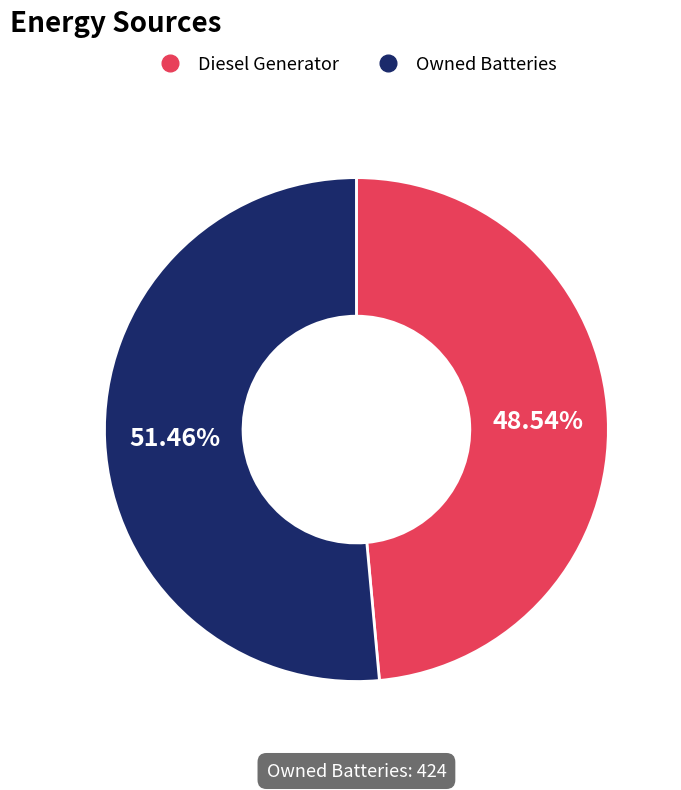

Is there any slice that represents more than half of the pie?

Yes